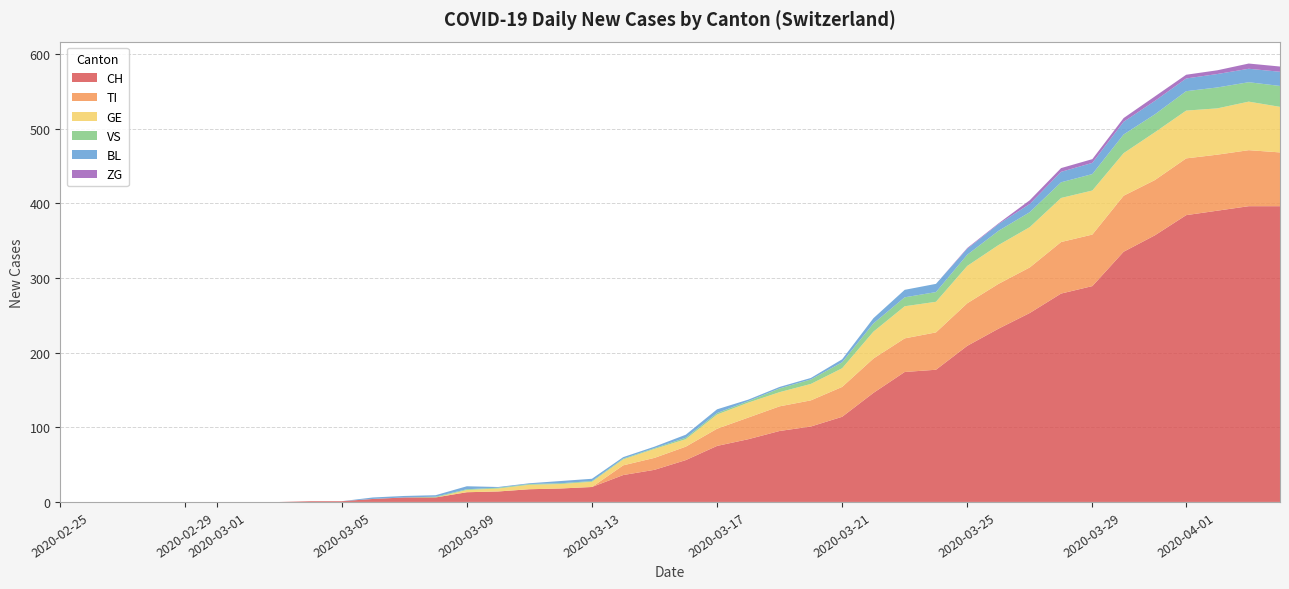

What is the maximum value for CH?

396